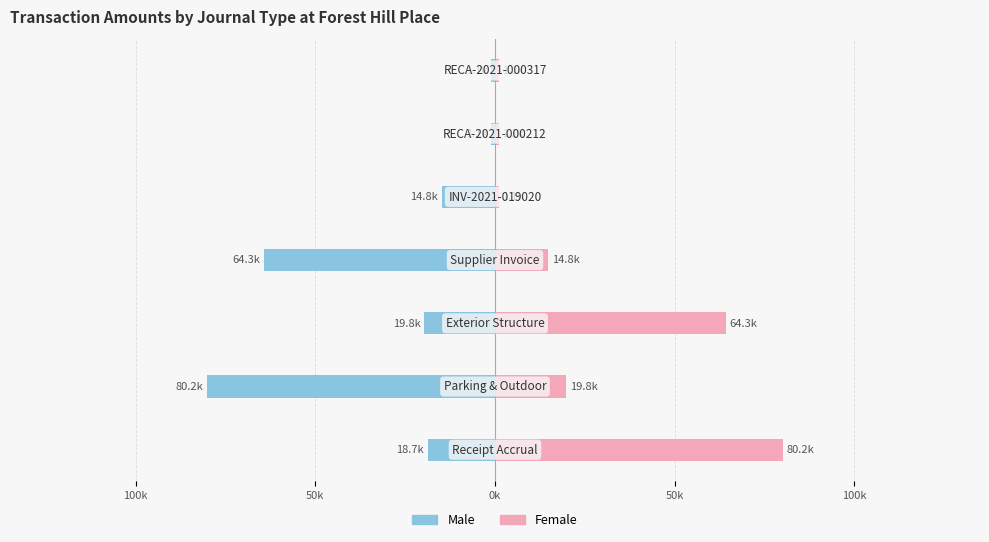

The Female series shows 5996.3 at 50k. True or false?

False